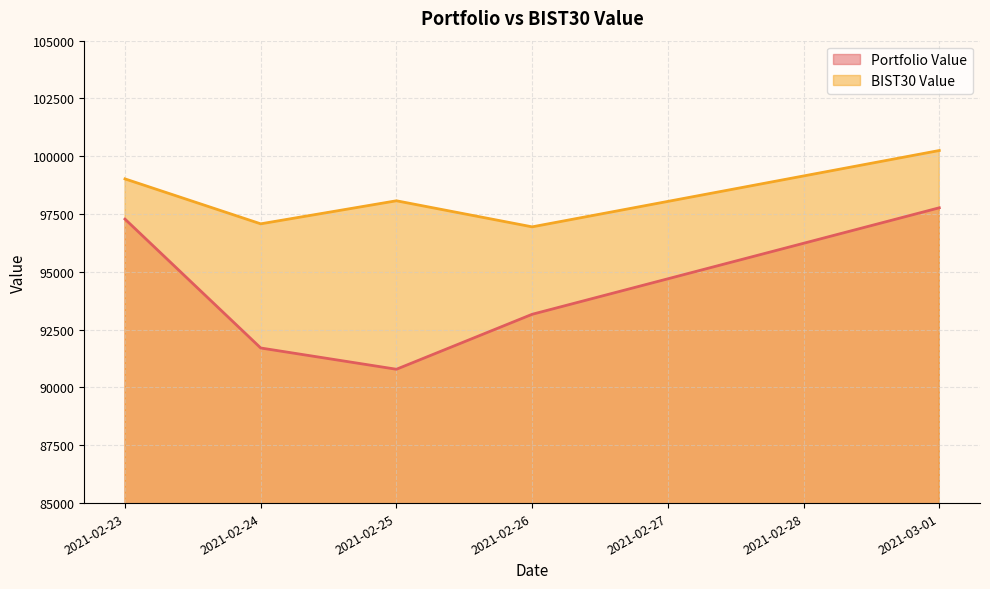

How many values in the Portfolio Value series exceed 93165?

3